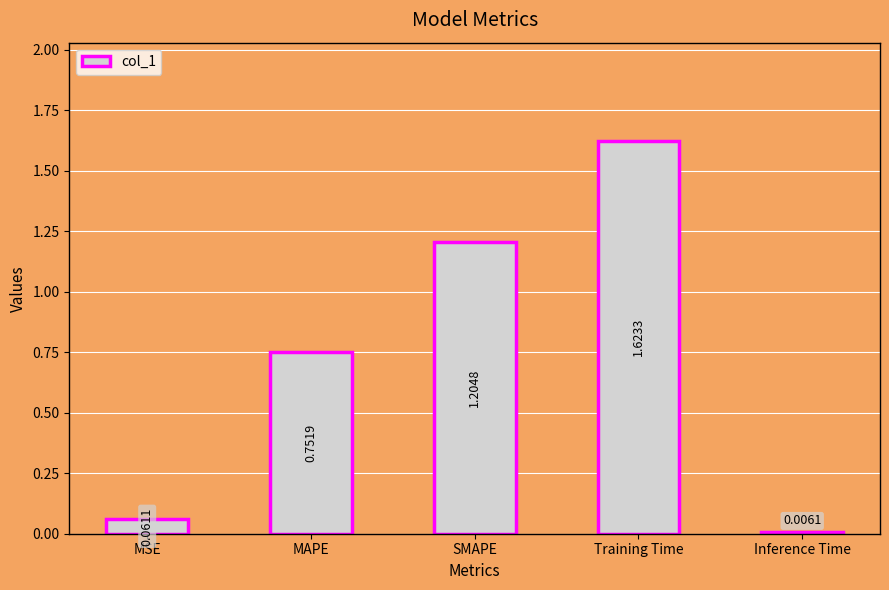

Where is the data nearest to the value 0?

Inference Time